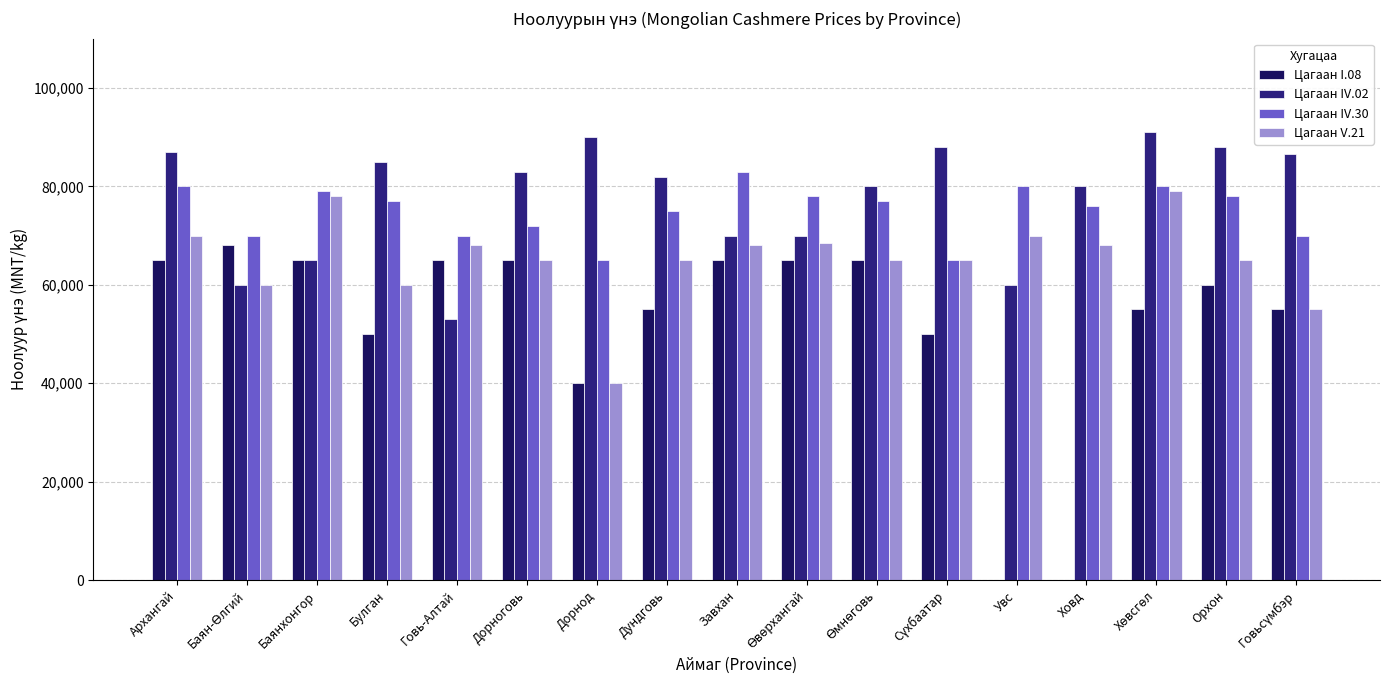

True or false: Цагаан IV.02 has a value of 47357 at Архангай.

False